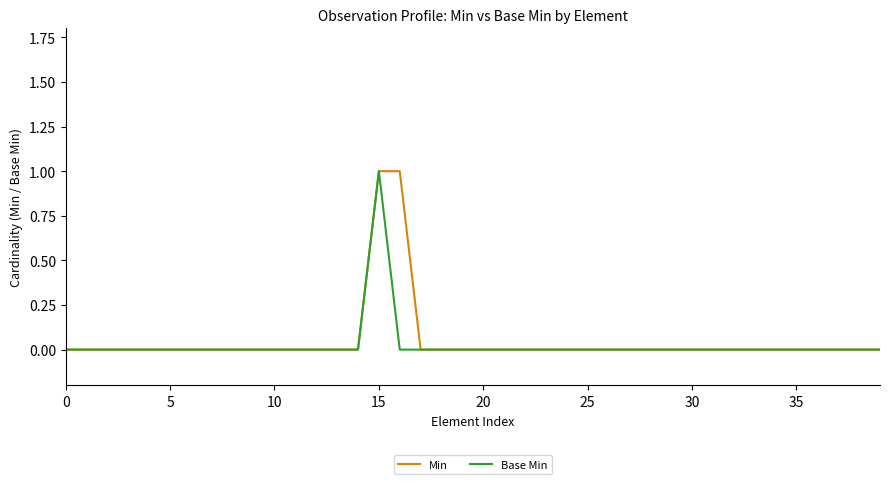

True or false: Base Min and Min cross at least once.

False